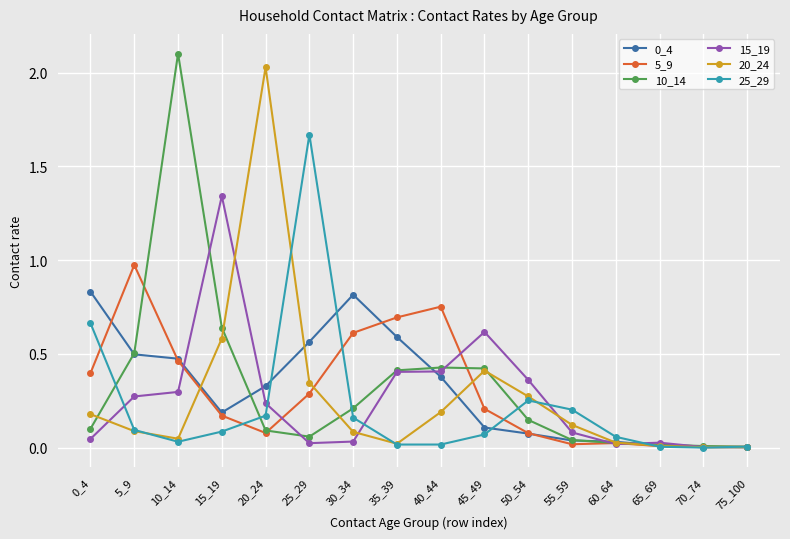

At which label is 20_24 closest to 1?

15_19